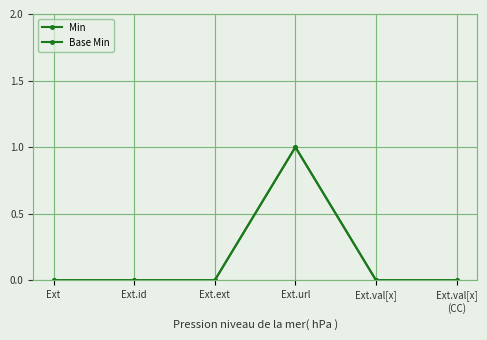

What is the difference between the maximum and minimum values in the Min series?

1